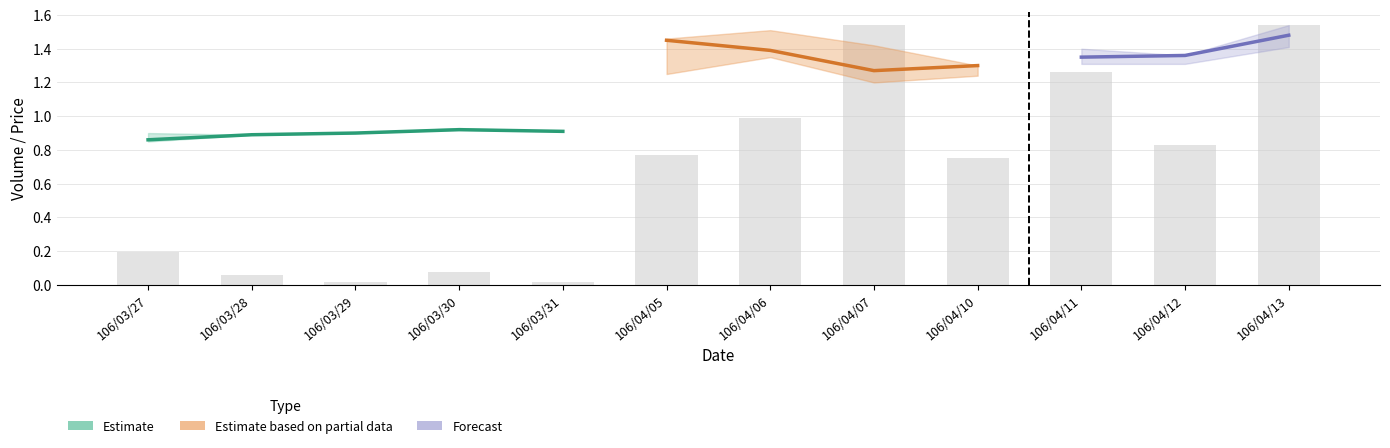

What is the value of the 11th bar from the left?

0.8